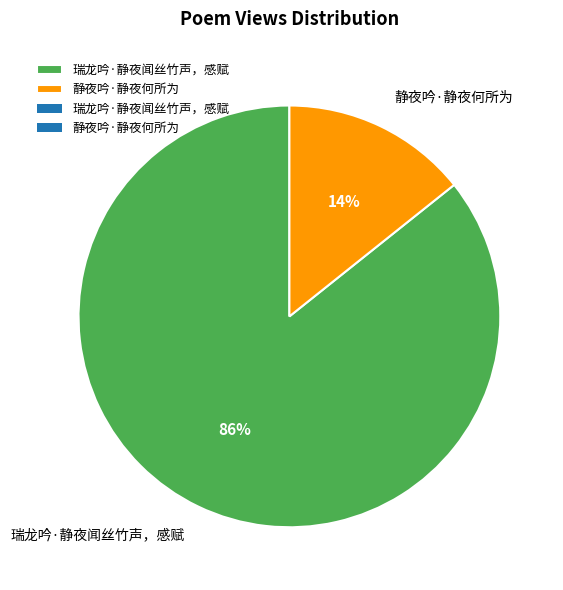

True or false: 静夜吟·静夜何所为 accounts for 14% of the total.

True